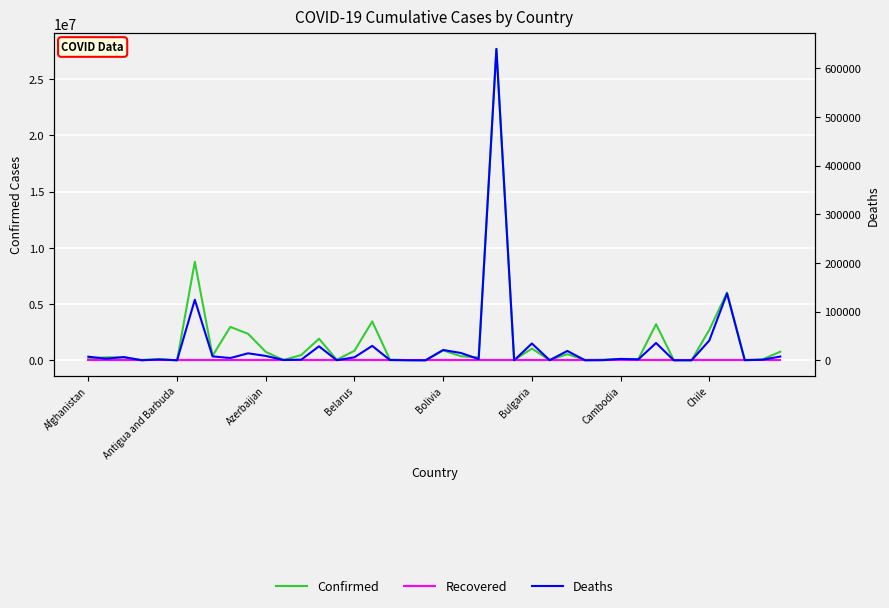

The Confirmed series shows 1664601 at 32. True or false?

False